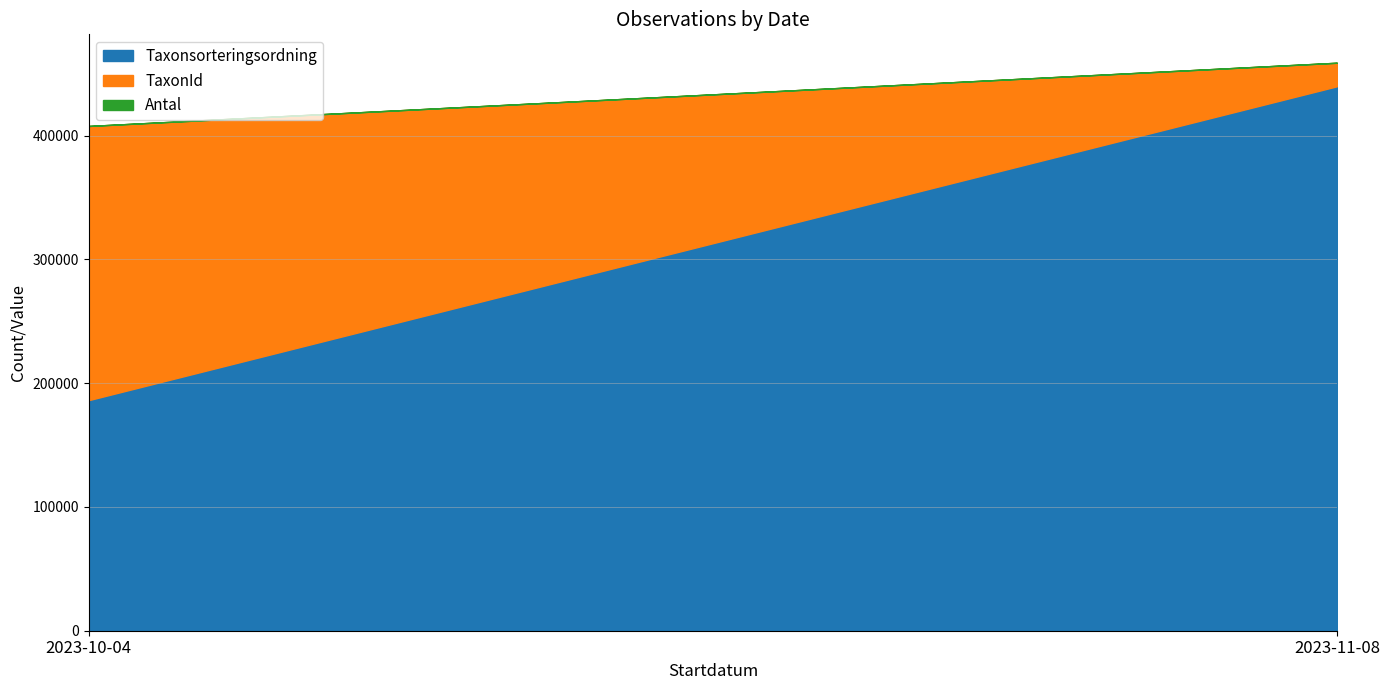

What is the minimum value for Taxonsorteringsordning?

186319